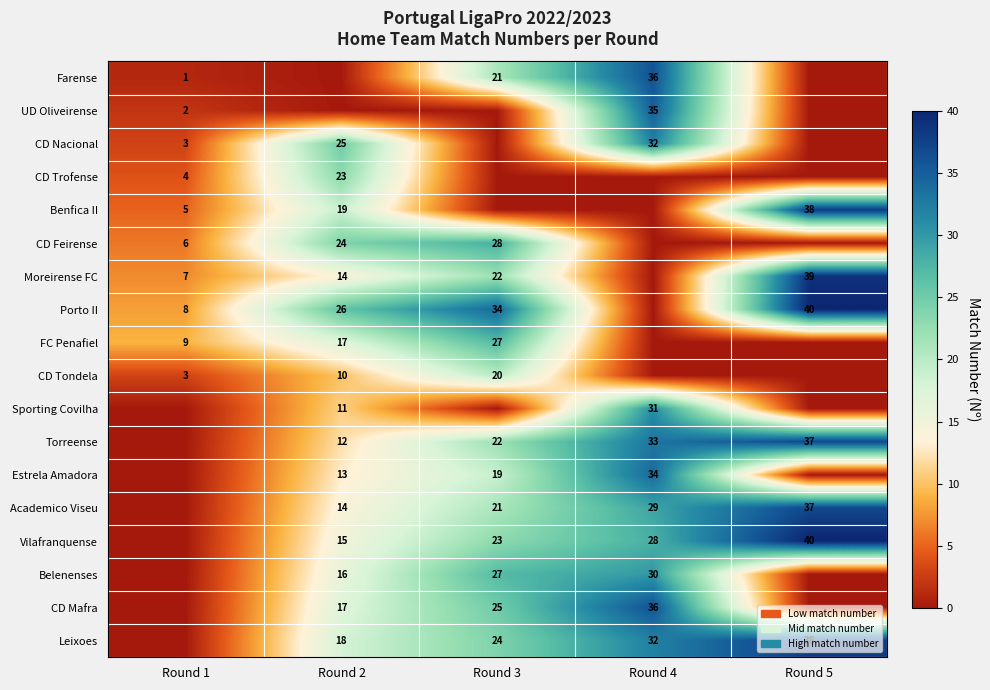

What is the difference between the highest and lowest values at Round 1?

9